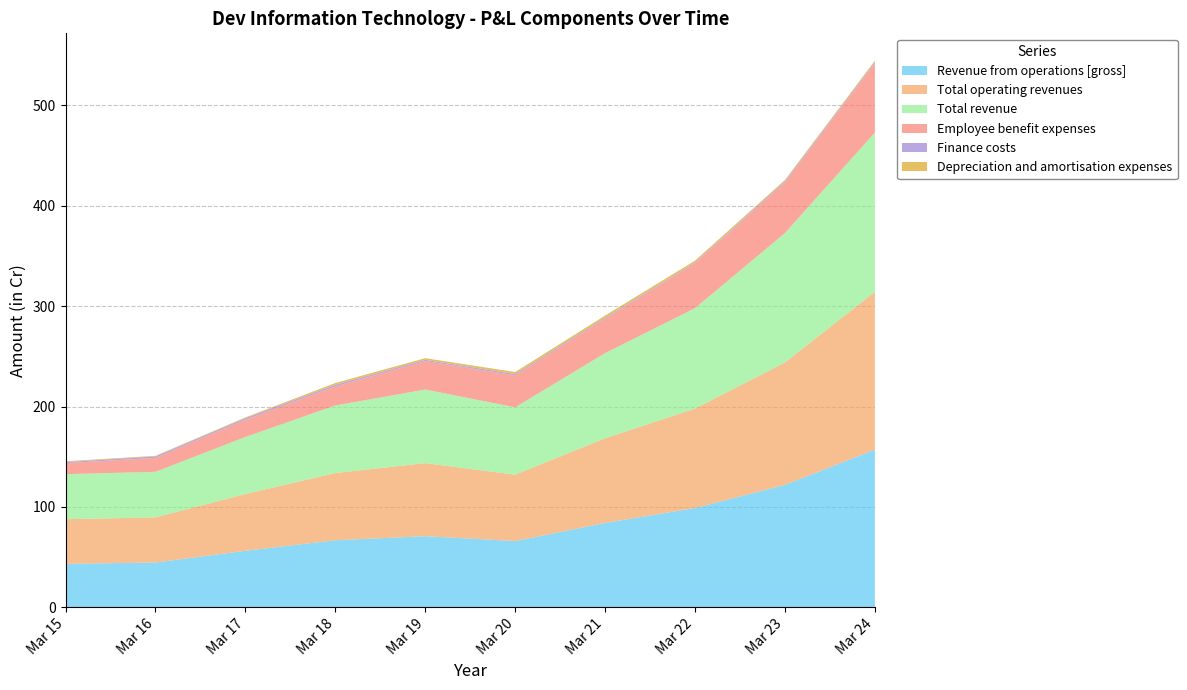

Reading right to left, list all the values displayed in this chart.

Revenue from operations [gross]: 157.1	122.0	99.0	84.1	66.0	70.9	66.8	56.3	44.7	43.3
Total operating revenues: 157.3	122.0	99.0	84.3	66.1	72.8	67.0	56.5	44.9	44.5
Total revenue: 158.7	128.9	100.1	84.8	67.1	73.3	67.3	56.9	45.4	44.9
Employee benefit expenses: 69.1	50.5	44.7	34.4	31.8	28.4	19.0	17.2	13.9	10.9
Finance costs: 1.2	1.2	0.8	1.0	1.3	1.2	1.6	1.5	1.5	1.1
Depreciation and amortisation expenses: 1.2	1.2	1.8	2.1	2.0	1.6	1.8	0.8	0.6	0.8